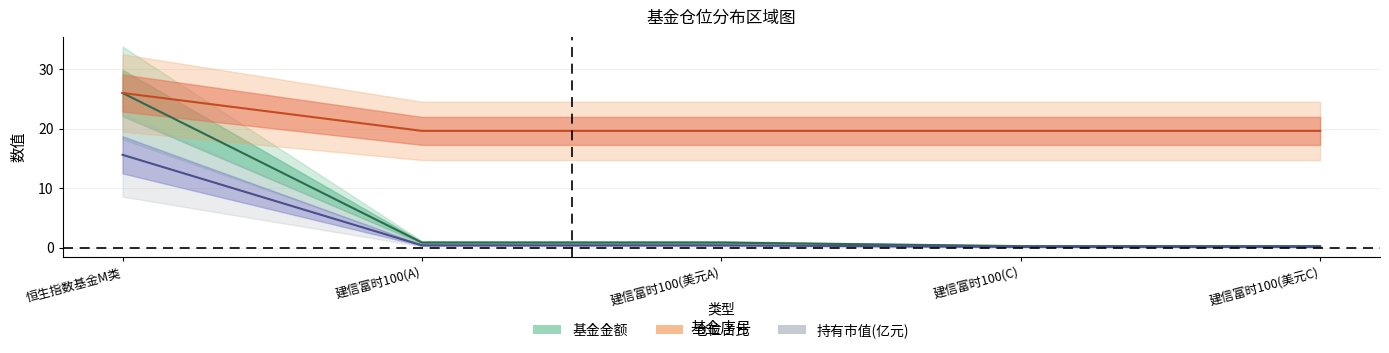

True or false: 基金金额 has a value of 46.0 at 恒生指数基金M类.

False